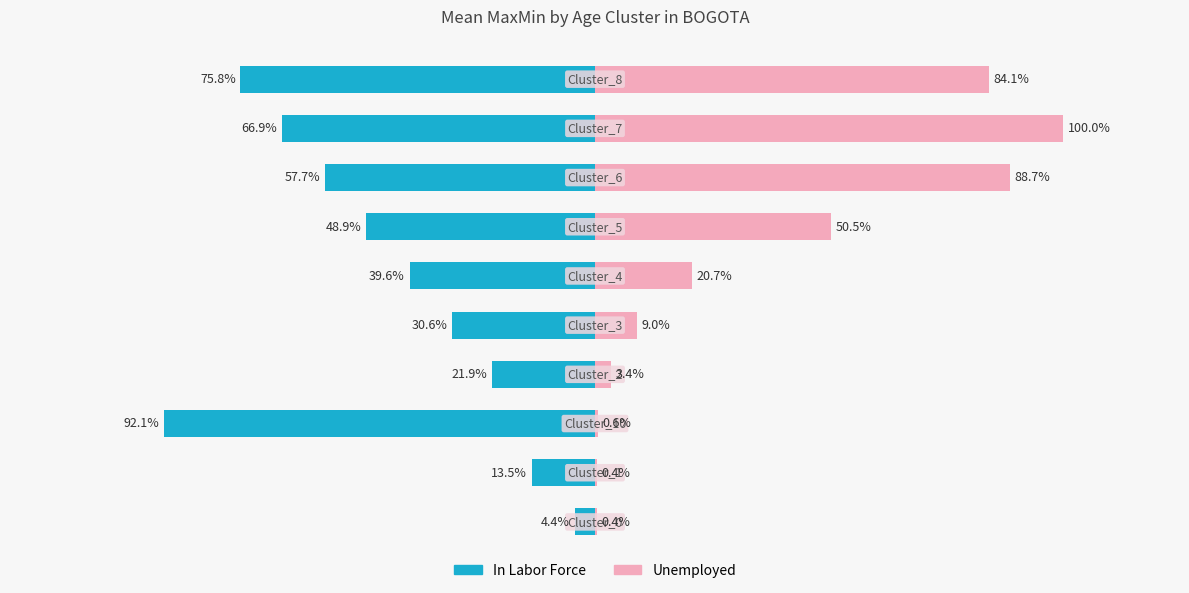

What is the greatest value displayed?

1.0